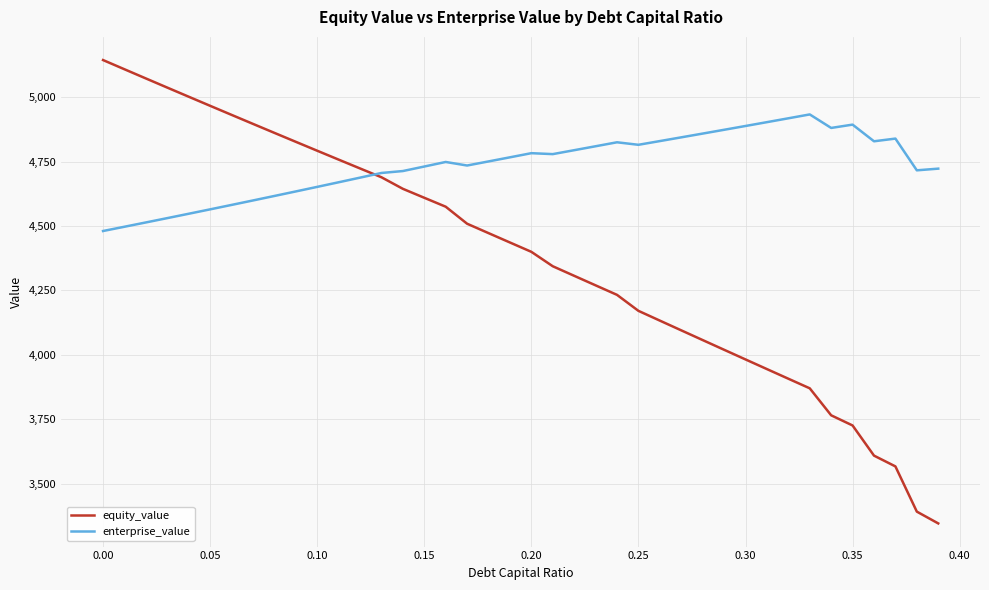

True or false: equity_value has more than 2 interior local peaks.

False